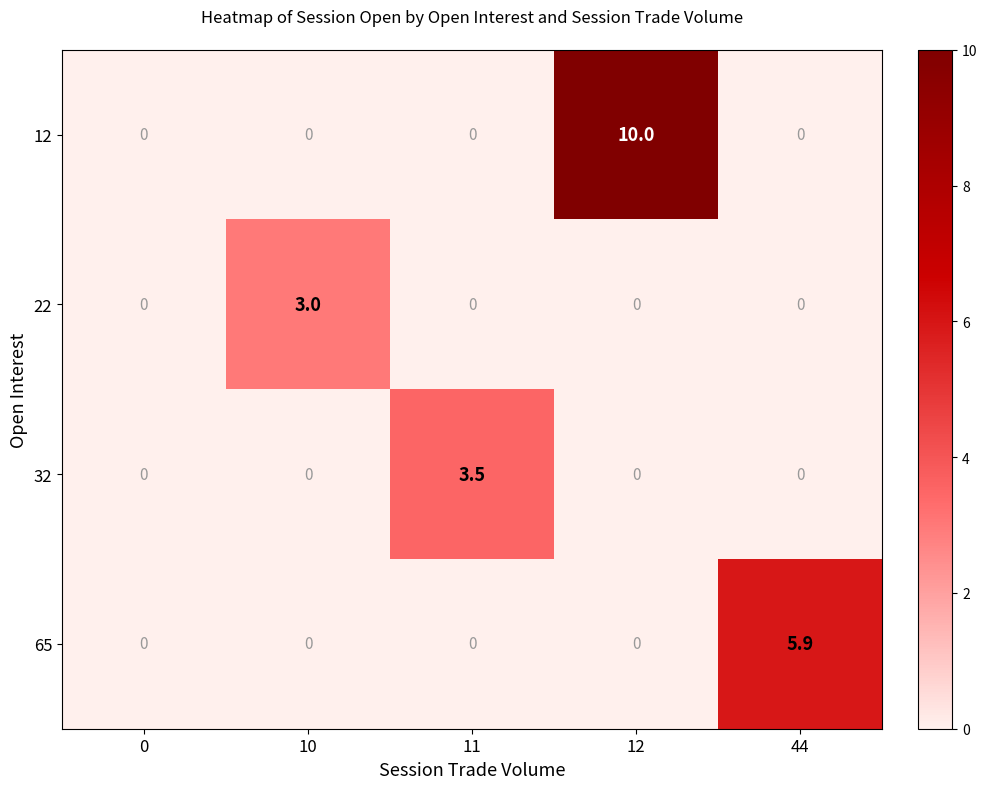

What is the maximum value shown in the chart?

10.0